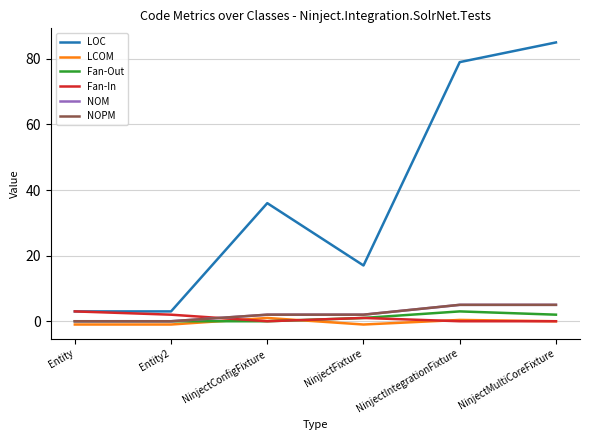

What is the label of the 1st point from the left?

Entity